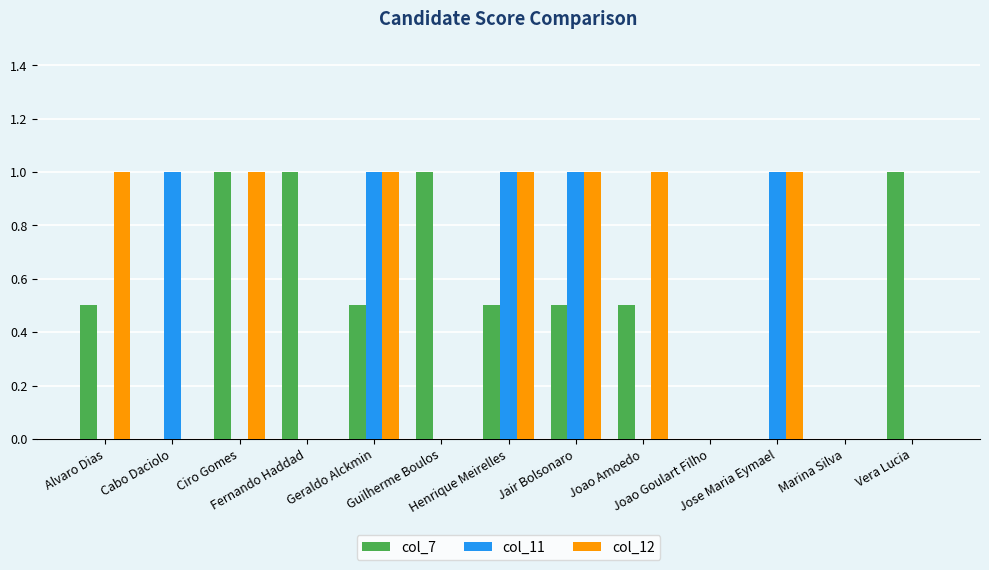

What is the average value of the col_12 series?

0.5